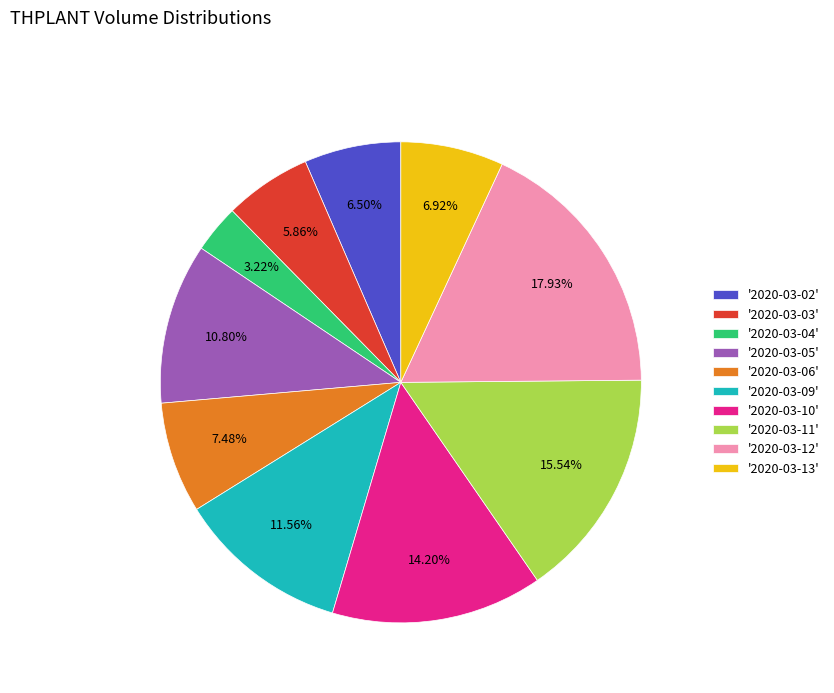

Is there a majority slice in this chart?

No